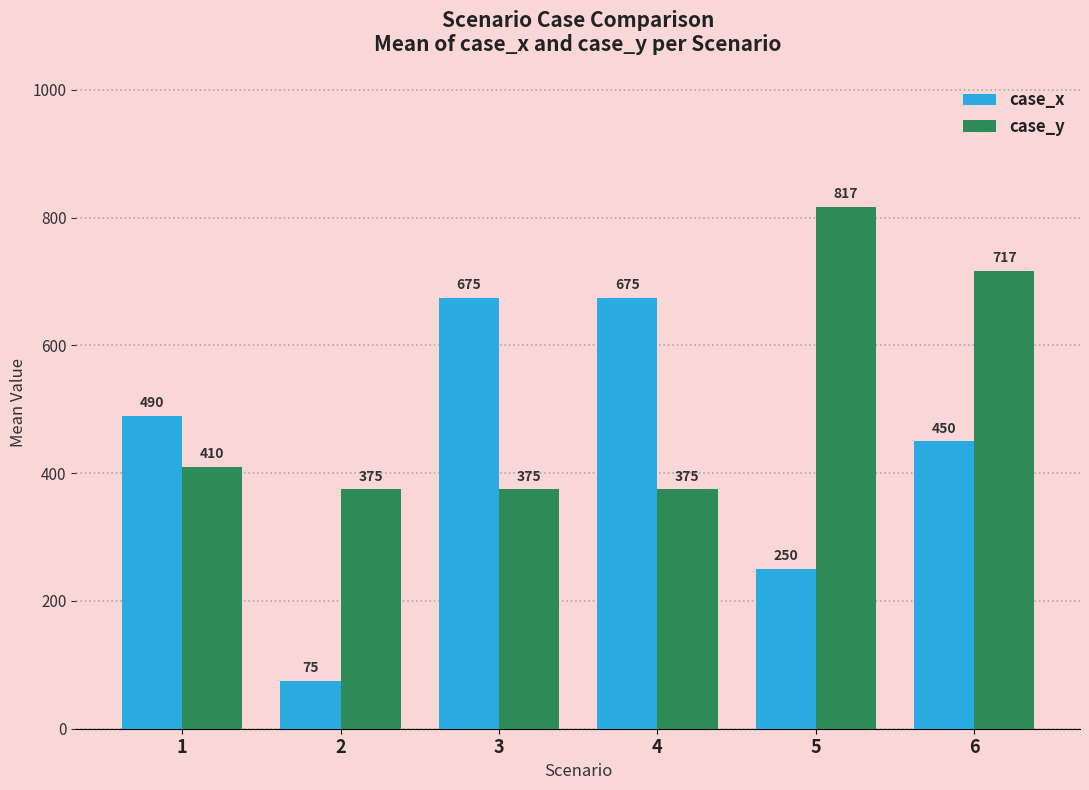

Rank the series by their maximum value, from lowest to highest.

case_x, case_y